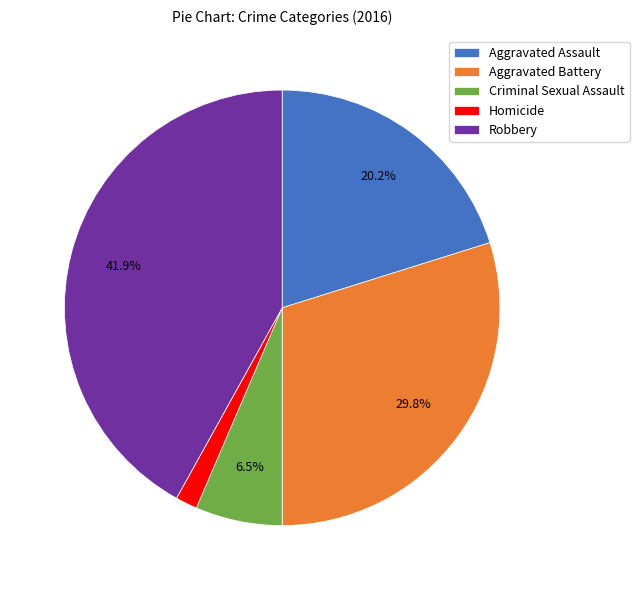

Is there a majority slice in this chart?

No